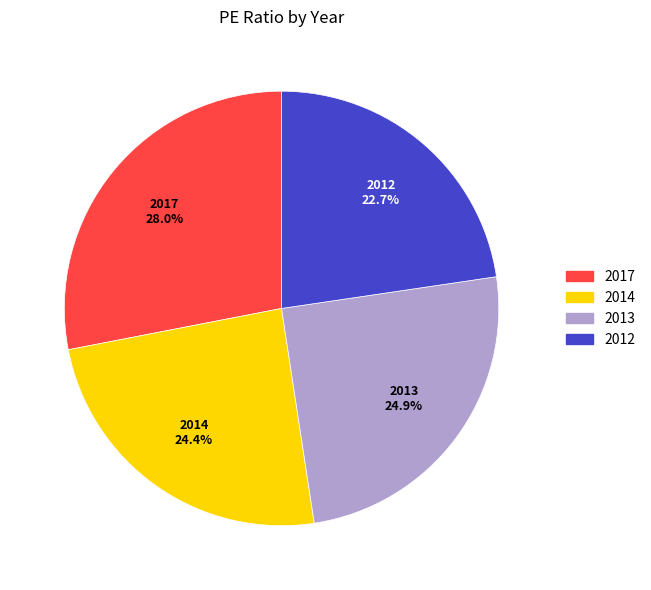

Count the number of slices in the pie.

4